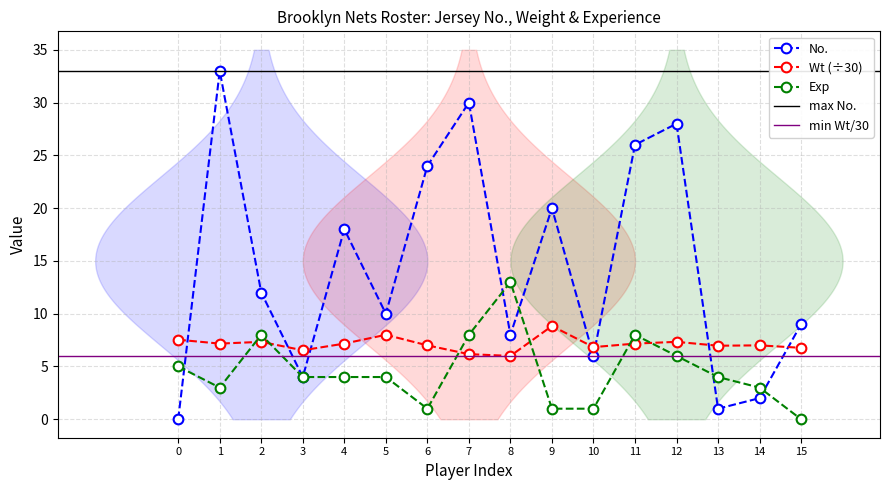

What is the average value of the Wt series?

7.1